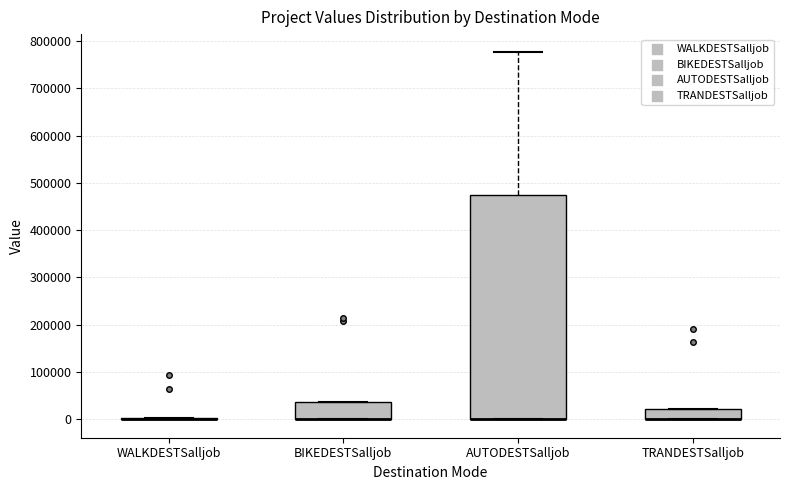

Which box is the tallest, from its lower edge to its upper edge?

AUTODESTSalljob